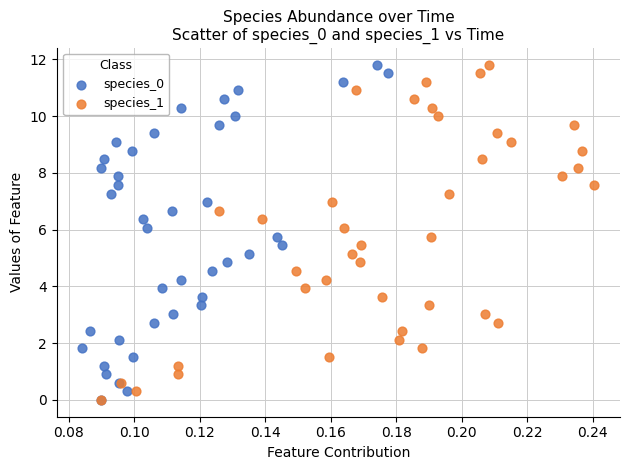

What are all the series names shown in the legend?

species_0, species_1